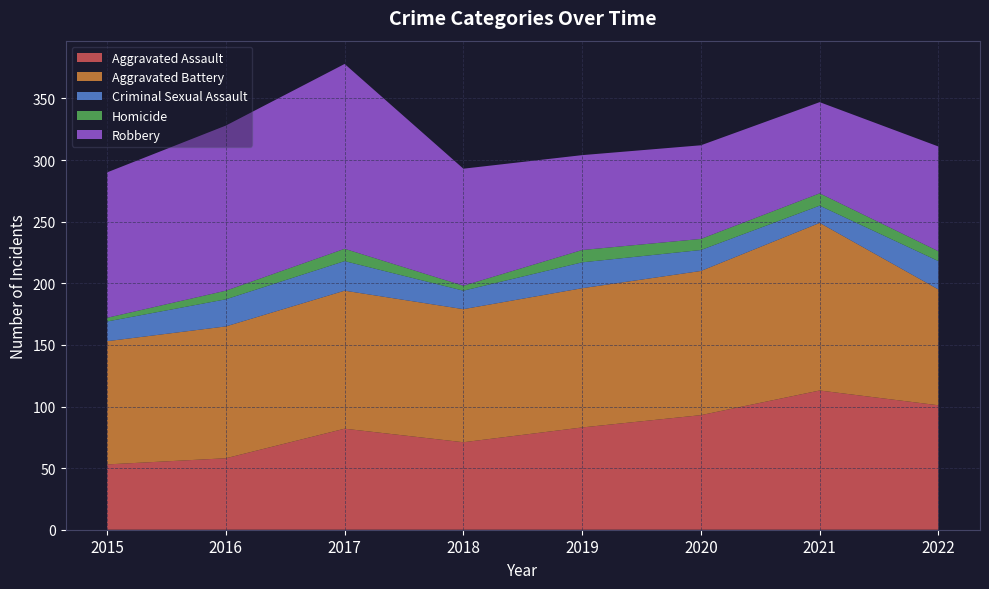

Reading left to right, what are all the values shown in this chart?

Aggravated Assault: 2015=53	2016=58	2017=82	2018=71	2019=83	2020=93	2021=113	2022=101
Aggravated Battery: 2015=100	2016=107	2017=112	2018=108	2019=113	2020=117	2021=136	2022=94
Criminal Sexual Assault: 2015=16	2016=22	2017=24	2018=15	2019=21	2020=17	2021=14	2022=23
Homicide: 2015=3	2016=7	2017=10	2018=4	2019=10	2020=9	2021=10	2022=8
Robbery: 2015=118	2016=134	2017=150	2018=95	2019=77	2020=76	2021=74	2022=85